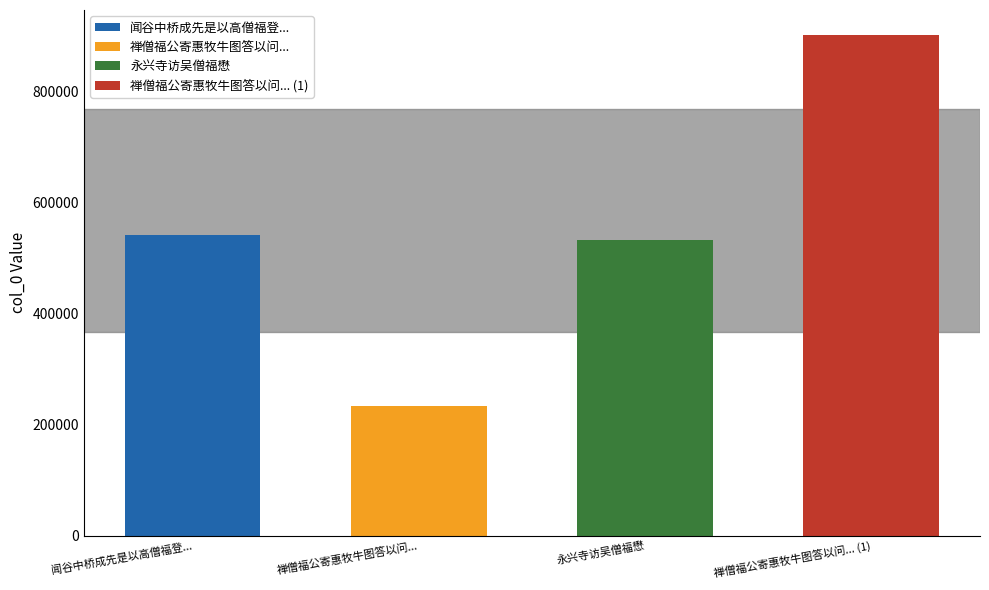

Does the chart contain stacked bars?

No